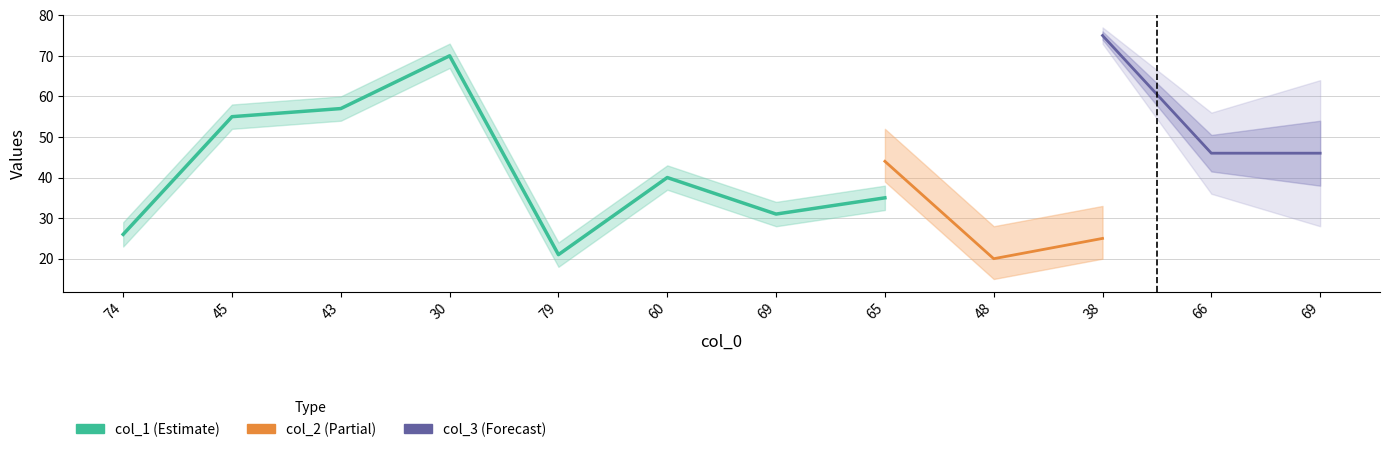

How many lines are shown in the chart?

3